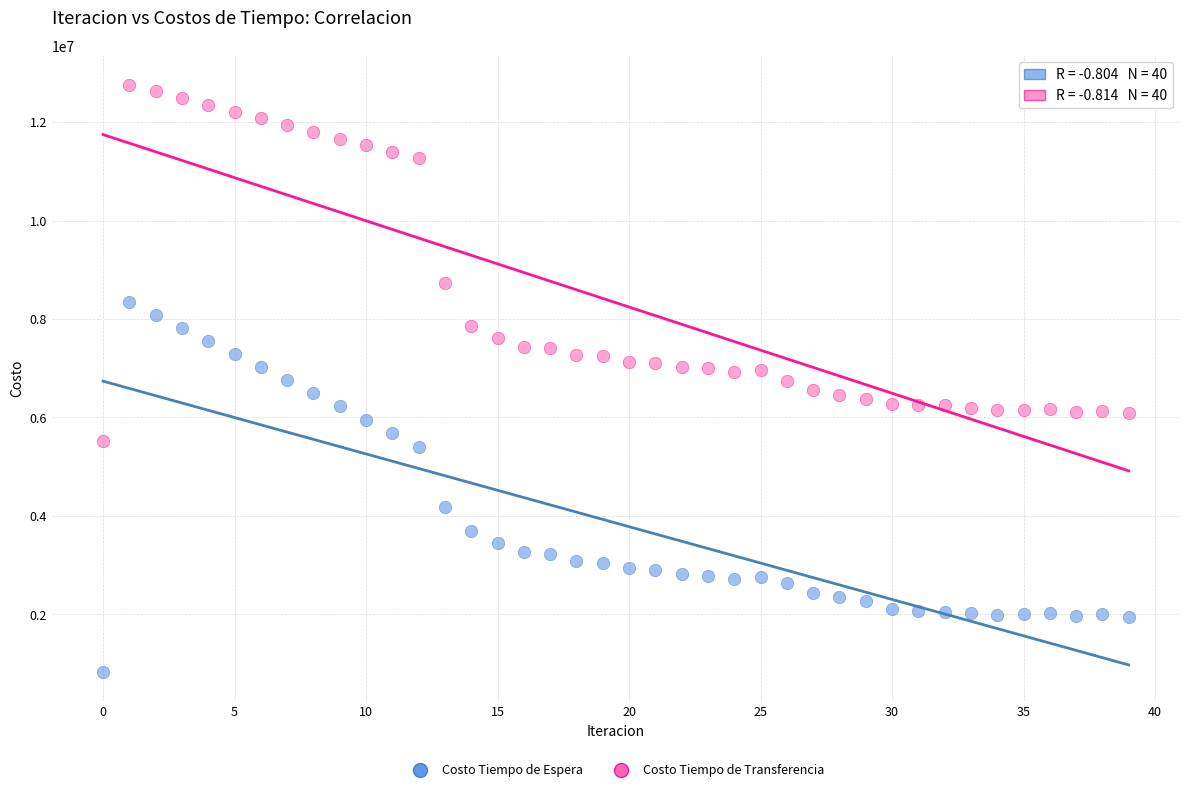

Across all data points, what is the range of Y values (max minus min)?

11921790.2